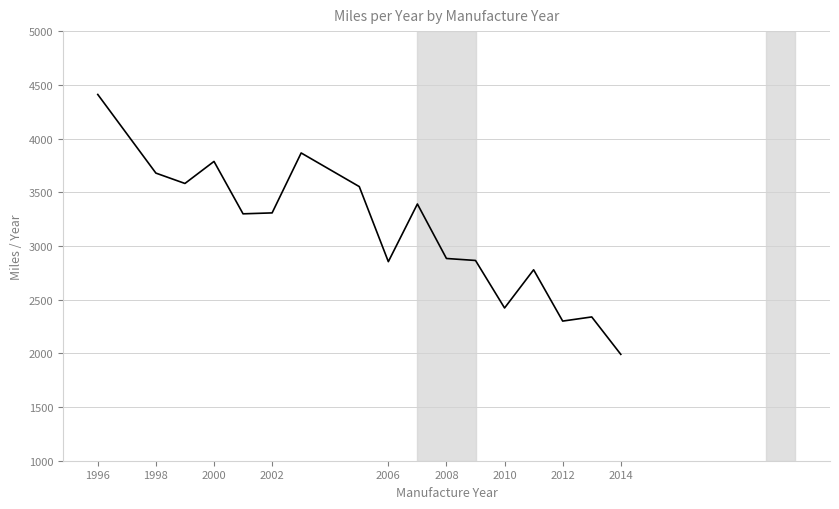

What is the difference between the second highest and second lowest values?

1565.4